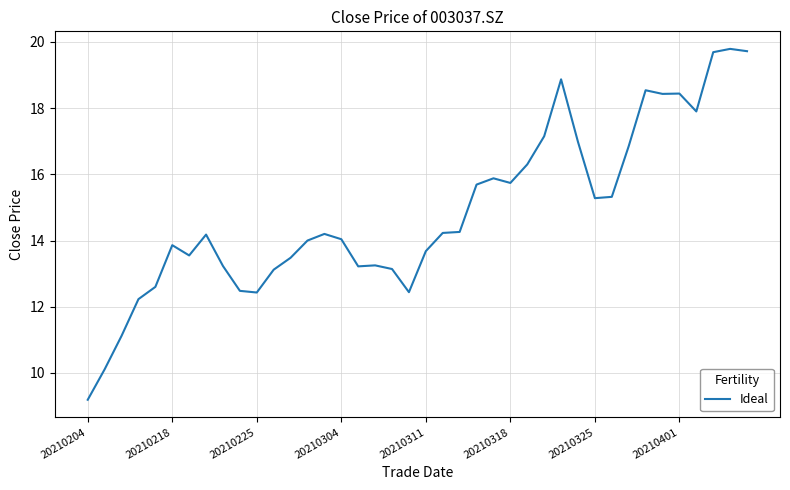

True or false: the data has more than 0 interior local peaks.

True